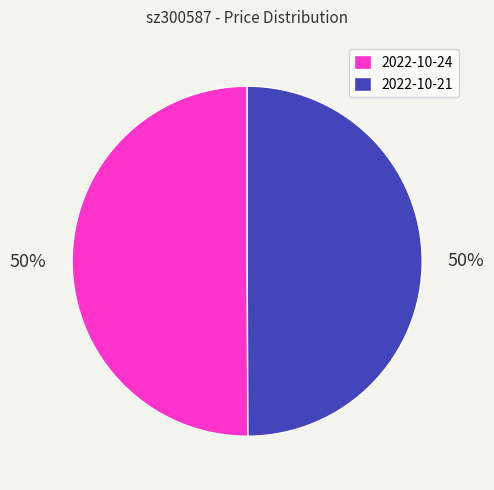

Do 2022-10-24 and 2022-10-21 together represent more than half of the pie?

Yes